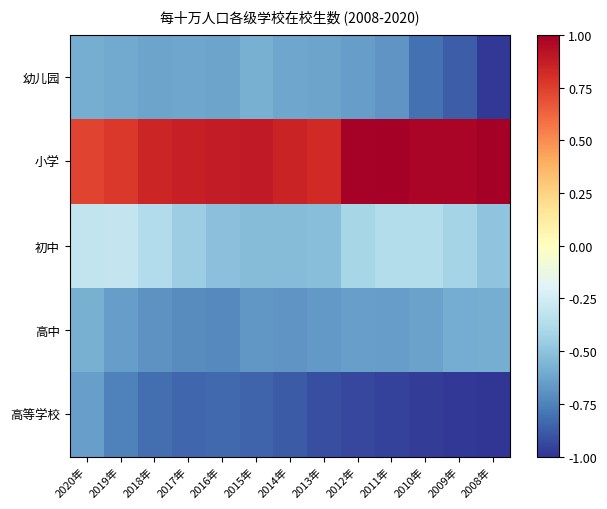

What is the difference between the highest and lowest values at 2016年?

1.7